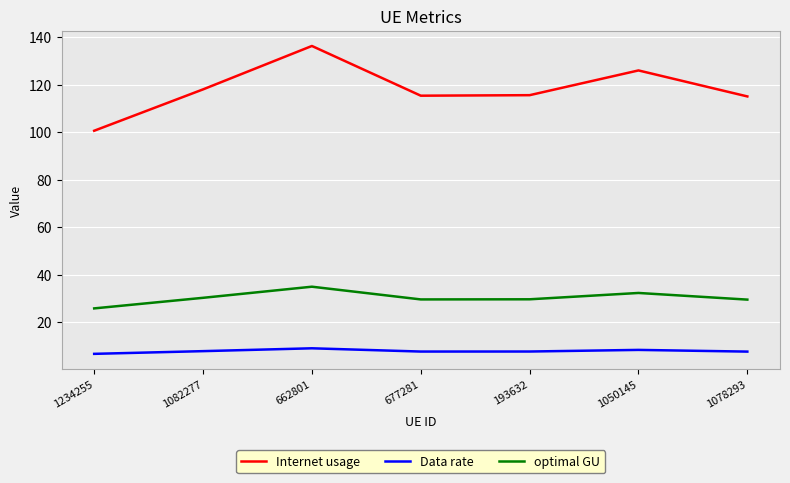

How many distinct data groups are displayed?

3